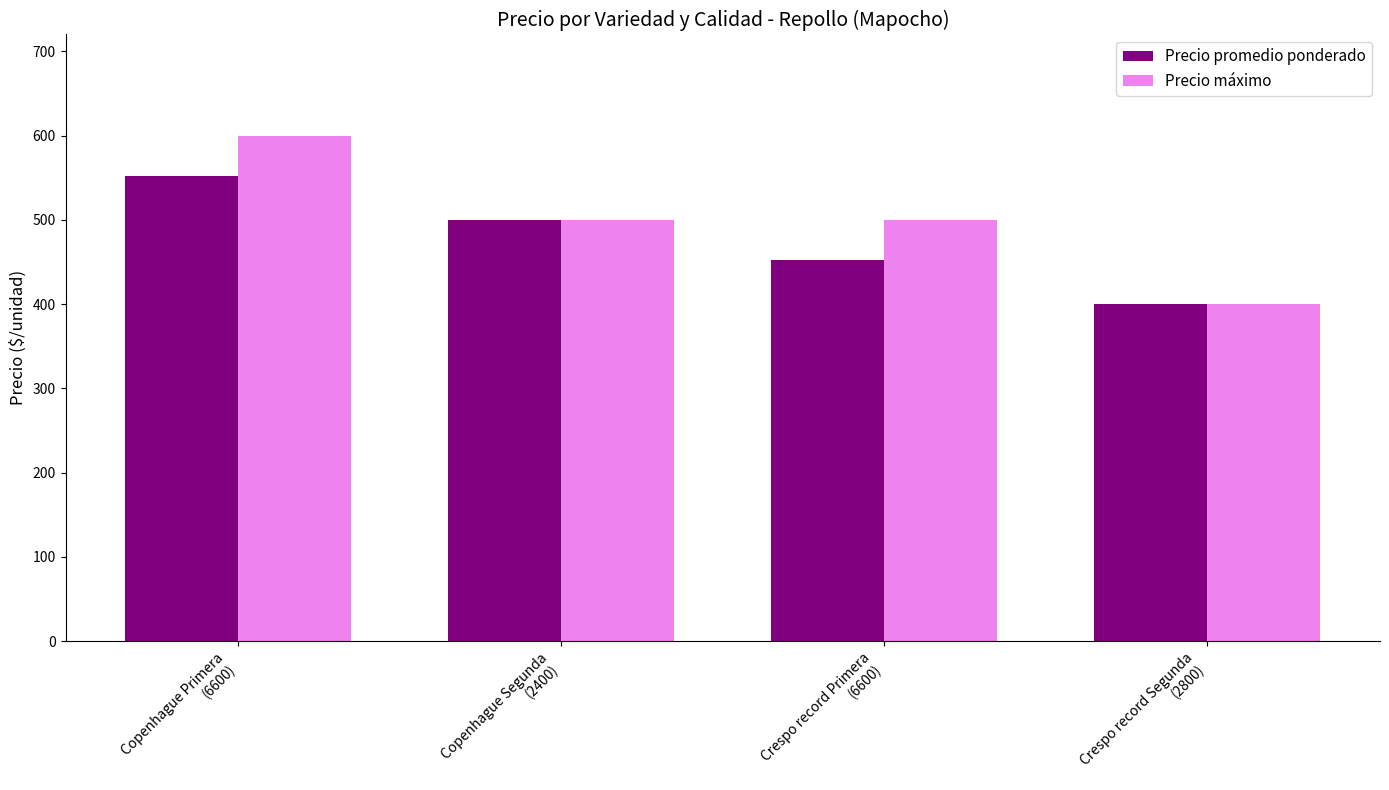

At which label does Precio máximo first exceed 500?

Copenhague Primera
(6600)